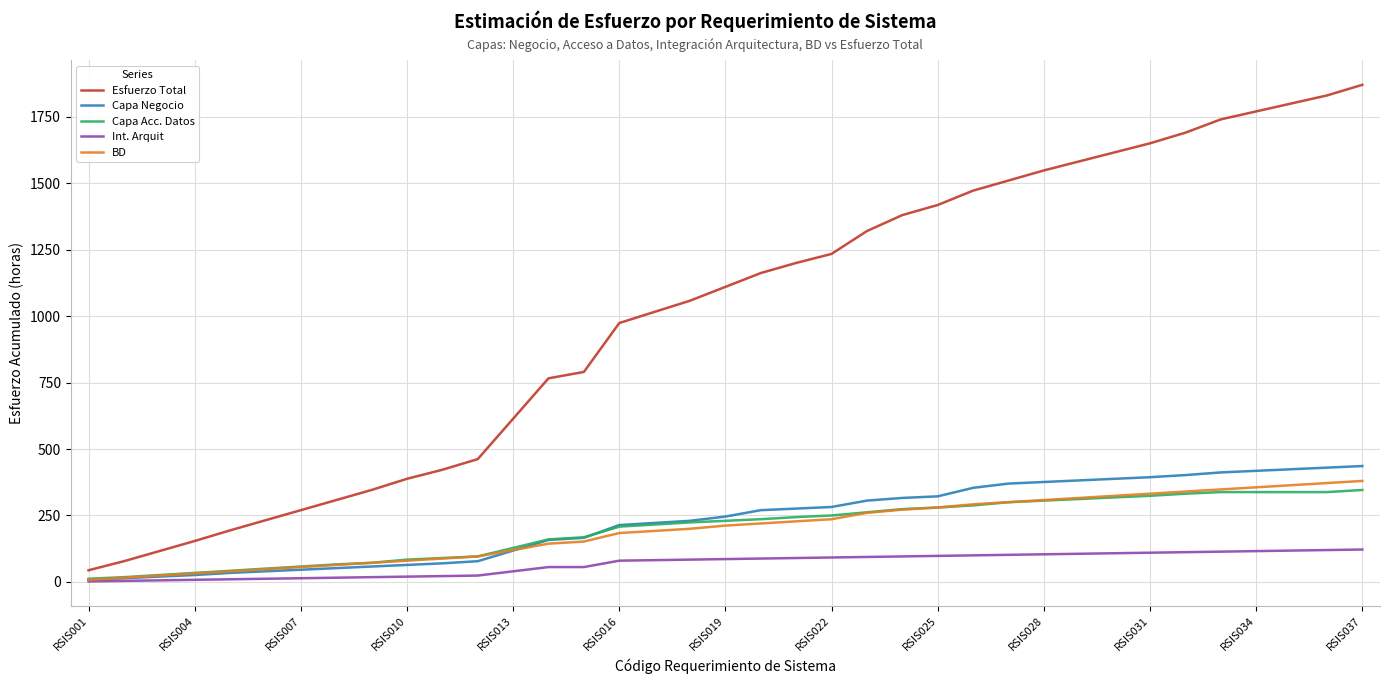

Which series has the widest spread of values?

Esfuerzo Total